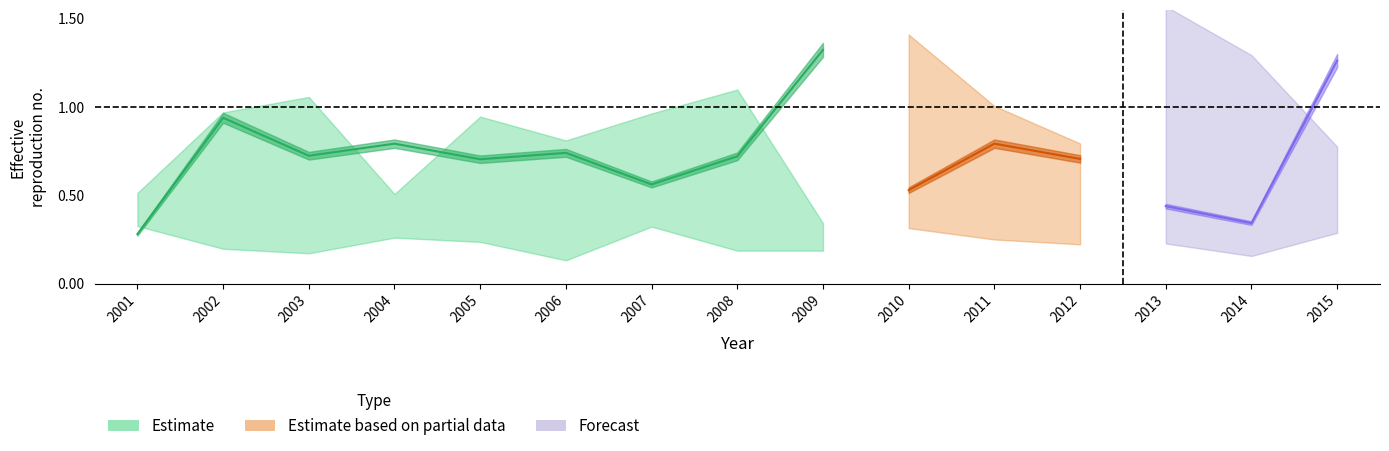

Does the chart have visible grid lines?

No